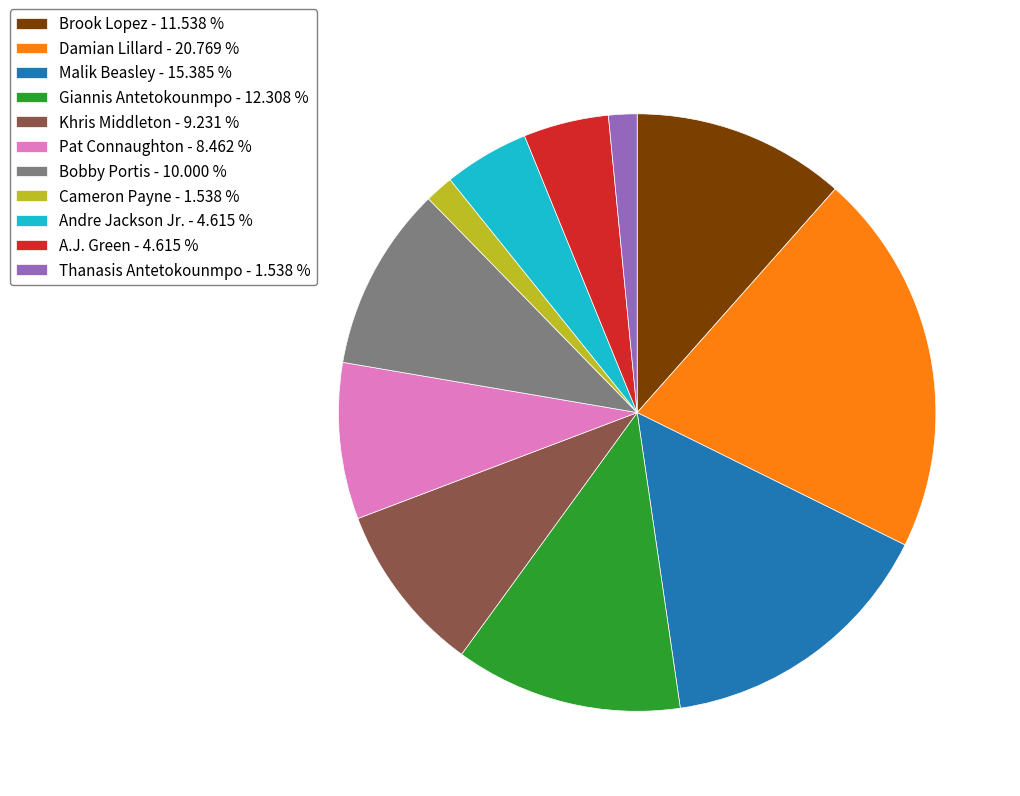

Which has a higher value, Andre Jackson Jr. or Giannis Antetokounmpo?

Giannis Antetokounmpo